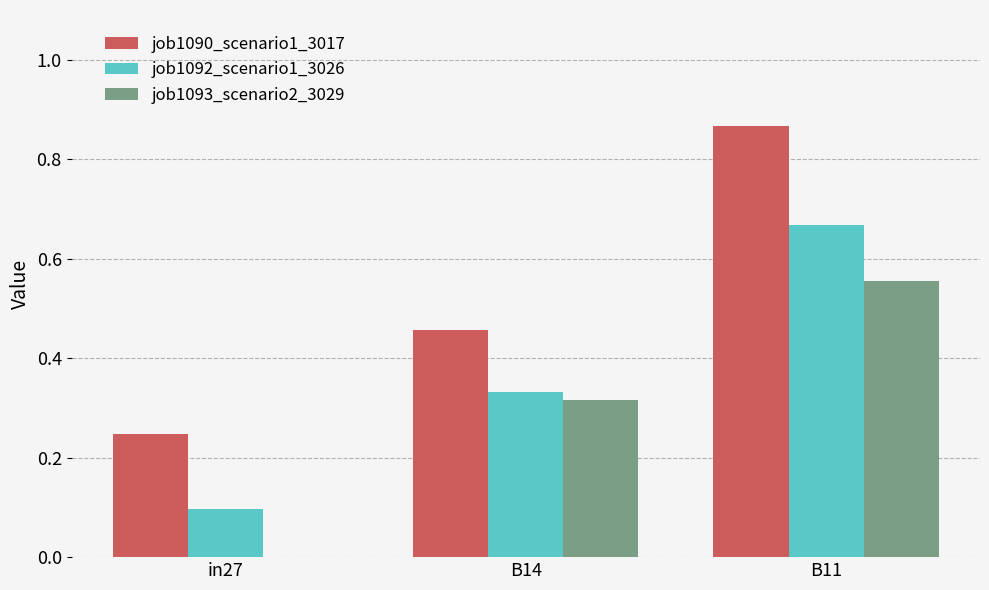

Is the value of job1092_scenario1_3026 at B14 greater than the value of job1093_scenario2_3029 at B11?

No